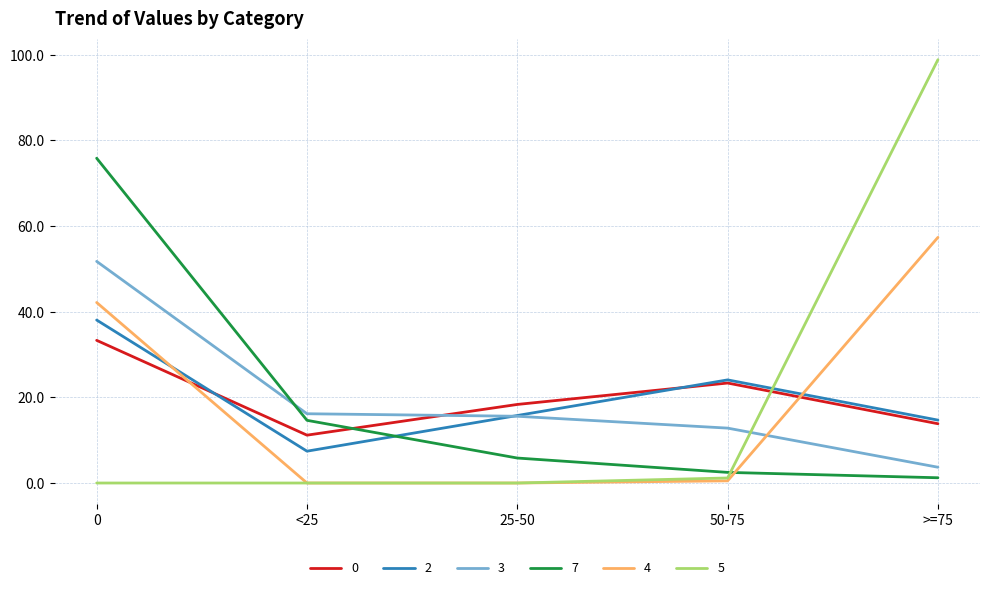

True or false: 4 has a value of 35.3 at >=75.

False